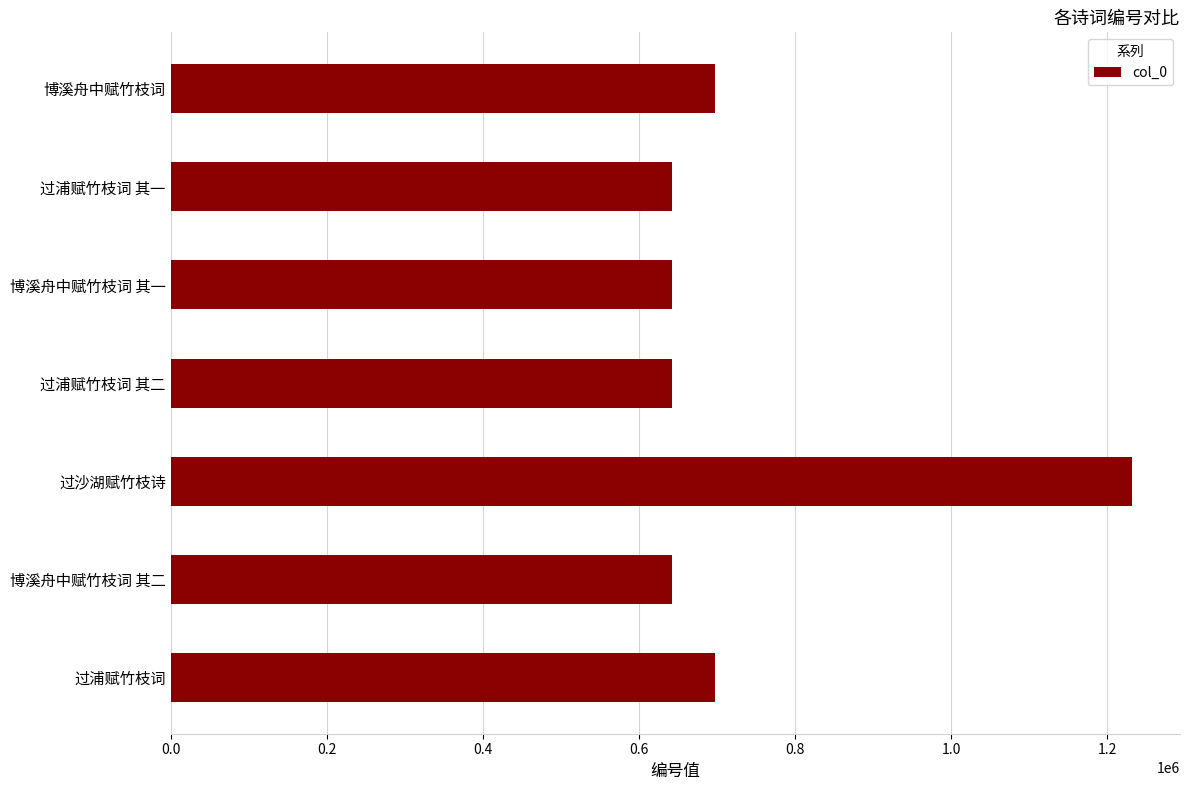

What is the sum of the values at 过浦赋竹枝词 其一 and 过浦赋竹枝词 其二?

1285077